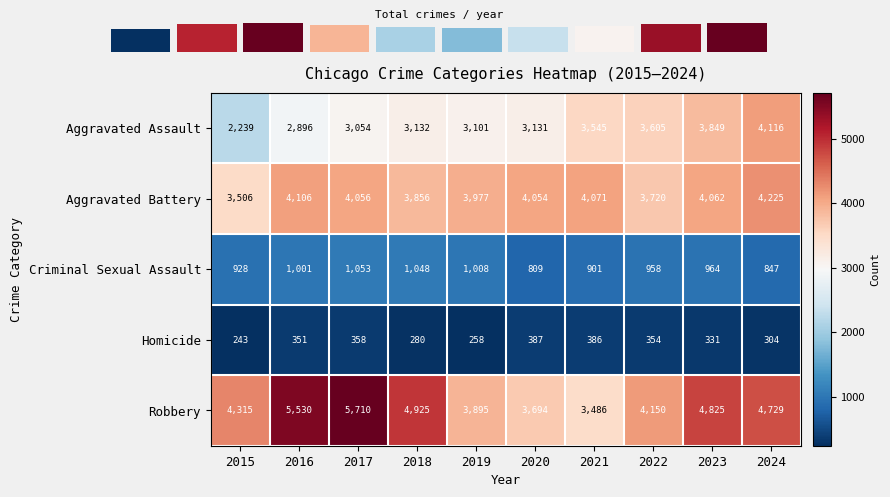

What is the sum of all Aggravated Battery values?

39633